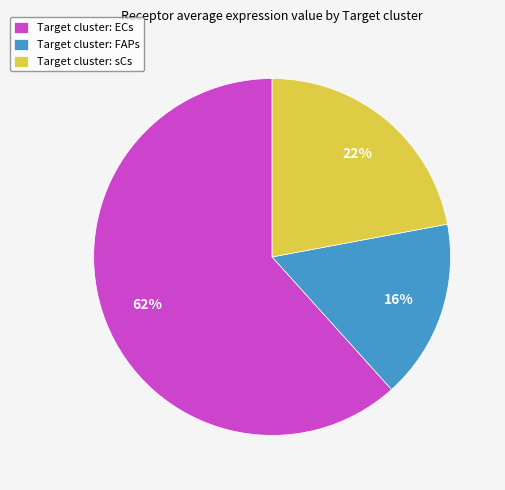

How many slices are in this pie chart?

3